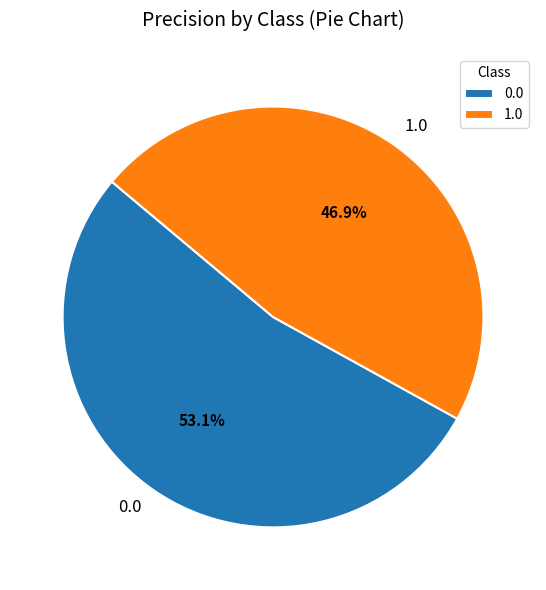

How many slices are in this pie chart?

2